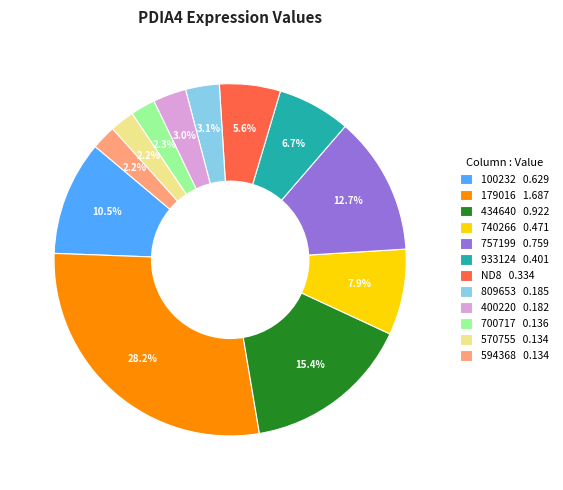

Which has a higher value, 100232 0.629 or 400220 0.182?

100232 0.629